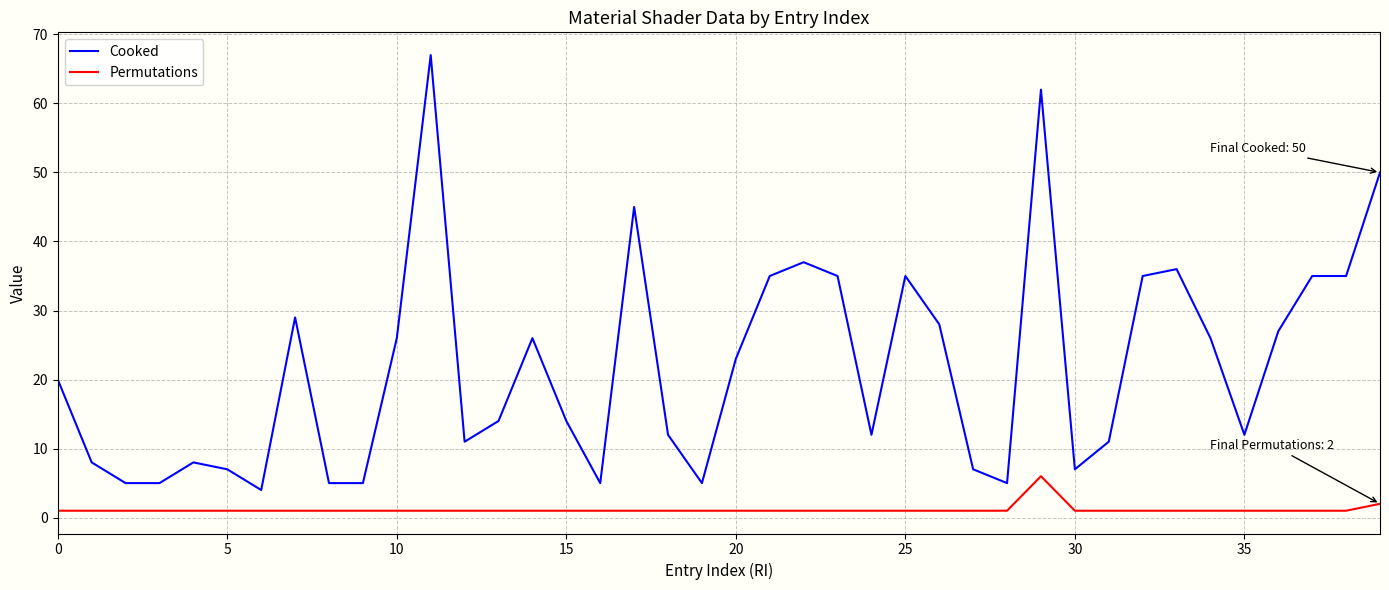

Reading left to right, list all the values displayed in this chart.

Cooked: 20	8	5	5	8	7	4	29	5	5	26	67	11	14	26	14	5	45	12	5	23	35	37	35	12	35	28	7	5	62	7	11	35	36	26	12	27	35	35	50
Permutations: 1	1	1	1	1	1	1	1	1	1	1	1	1	1	1	1	1	1	1	1	1	1	1	1	1	1	1	1	1	6	1	1	1	1	1	1	1	1	1	2